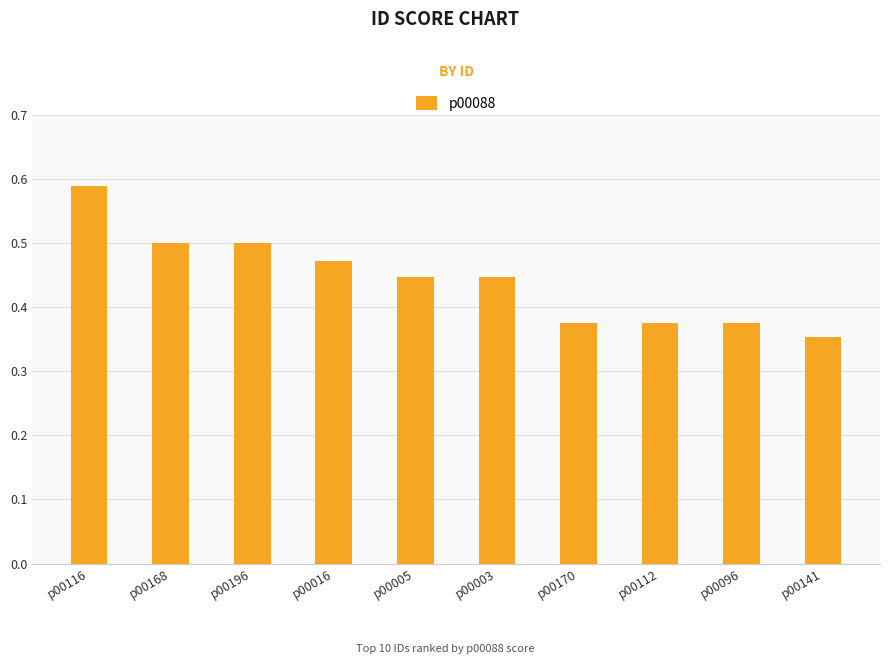

What is the difference between the values at p00112 and p00196?

0.1